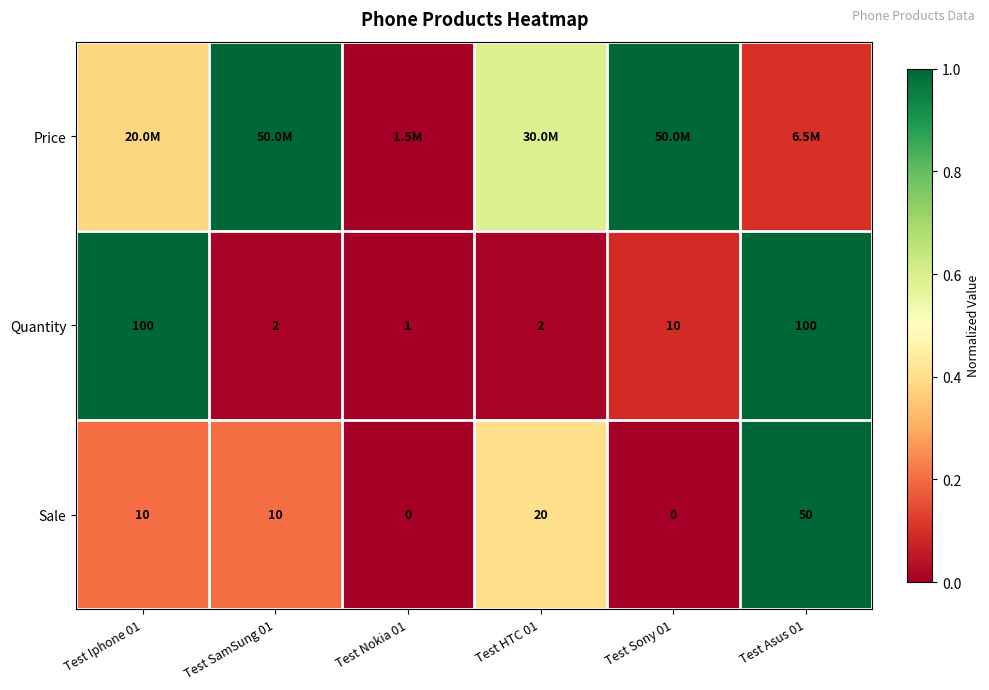

Rank the series by their average value, from highest to lowest.

Price, Quantity, Sale